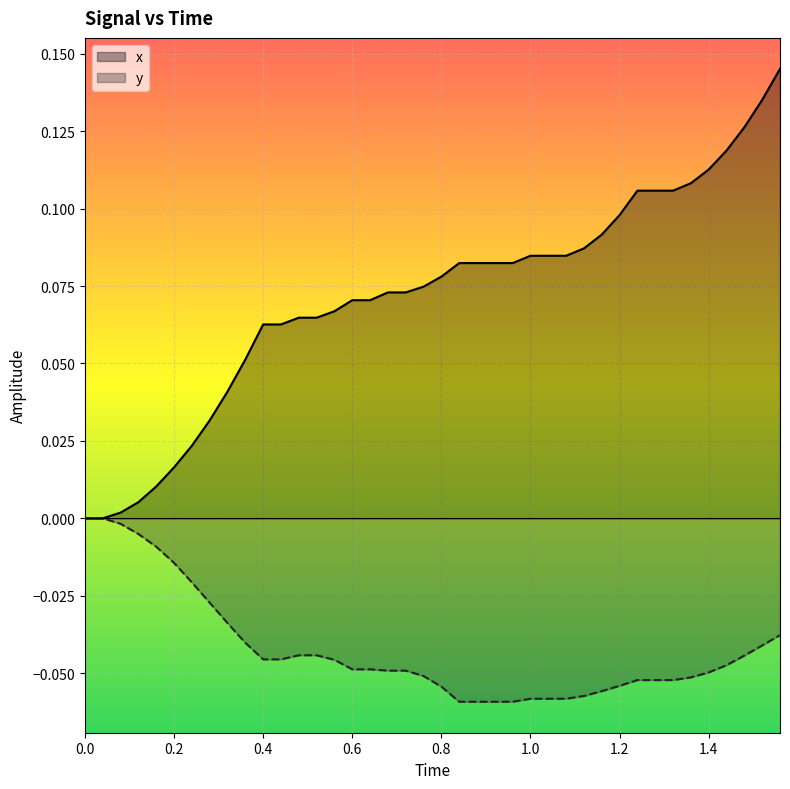

True or false: y and x cross at least once.

False